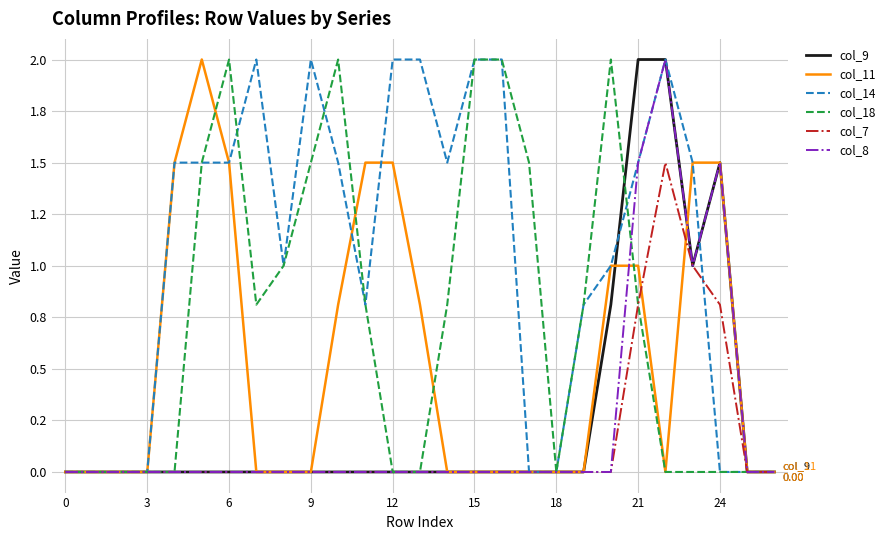

What are all the series names shown in the legend?

col_9, col_11, col_14, col_18, col_7, col_8